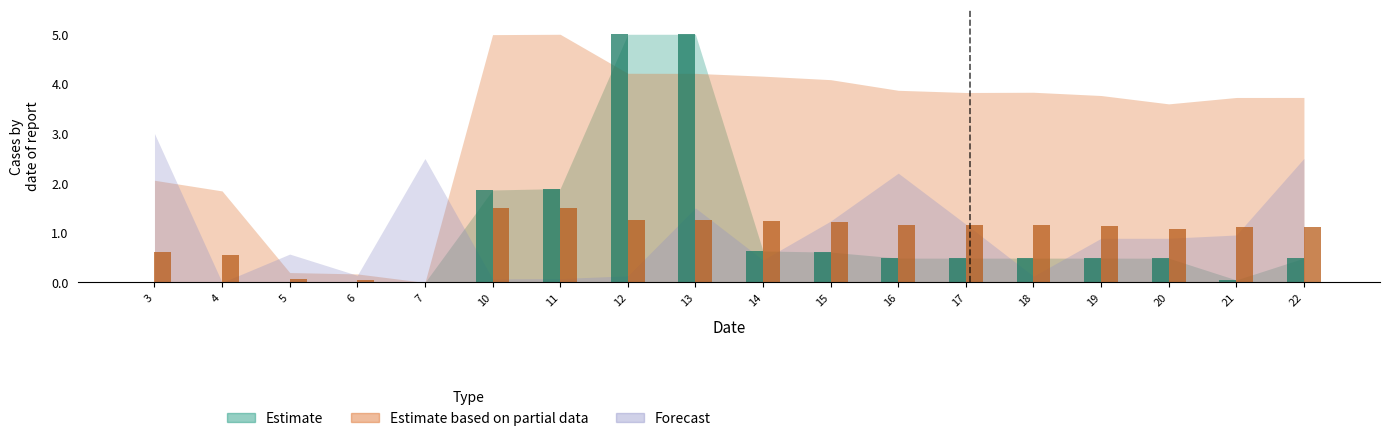

Which series has the widest spread of values?

Estimate